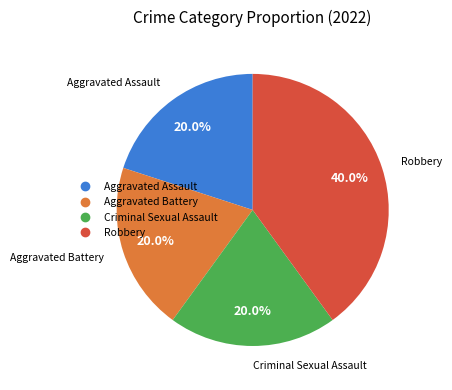

To the nearest percent, what is the difference between the largest and smallest slice percentages?

20%